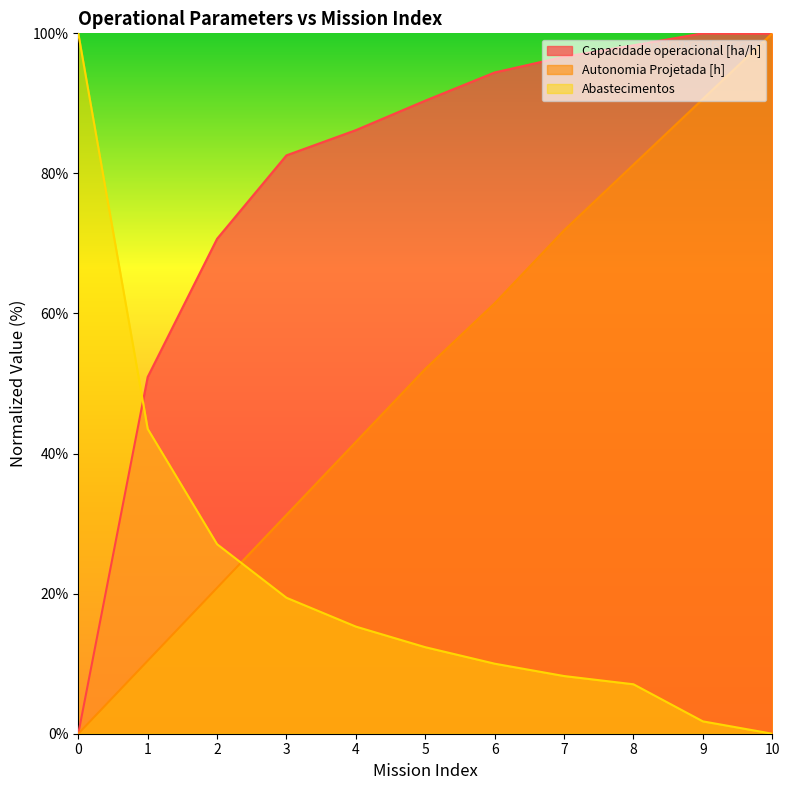

Rank the series by their maximum value, from highest to lowest.

Capacidade operacional [ha/h], Autonomia Projetada [h], Abastecimentos